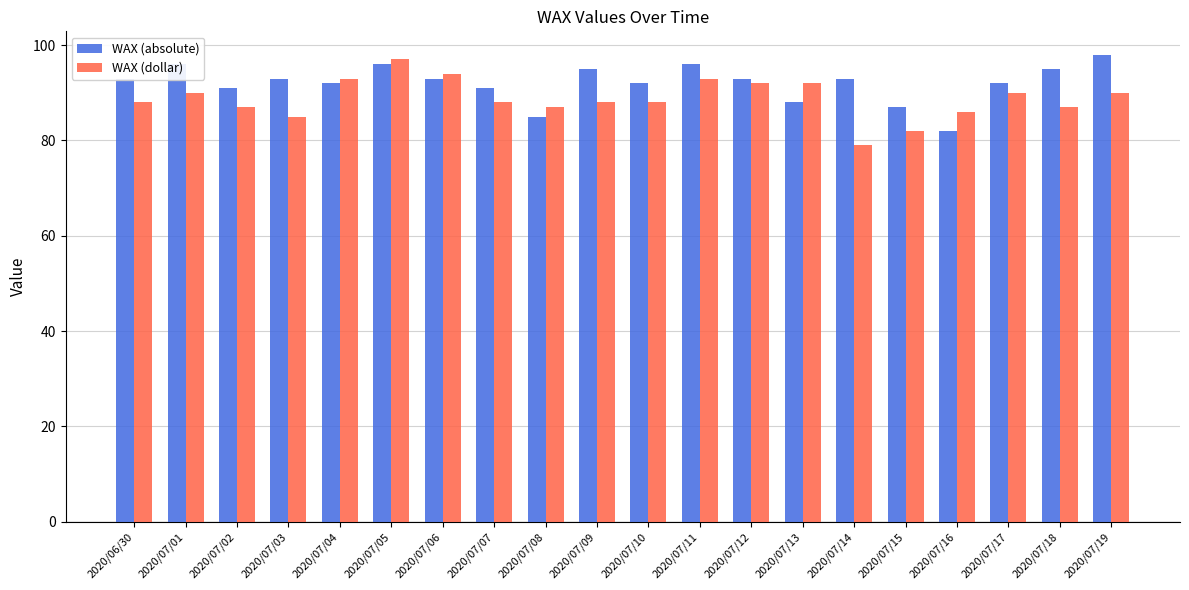

Rank the series by their maximum value, from highest to lowest.

WAX (absolute), WAX (dollar)